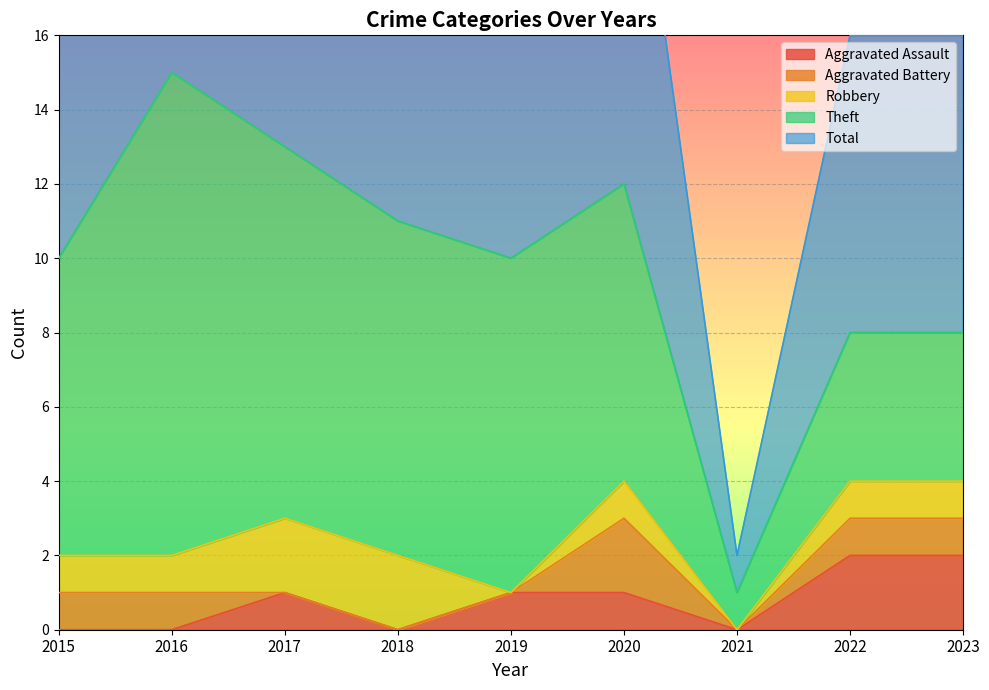

Between which two adjacent categories do Aggravated Battery and Aggravated Assault first intersect?

2016 and 2017